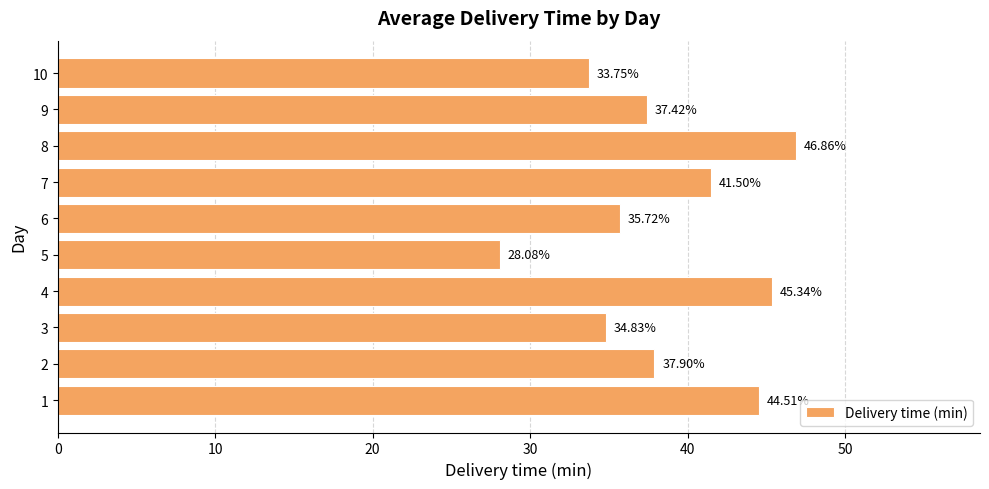

What is the difference between the maximum and minimum values?

18.8